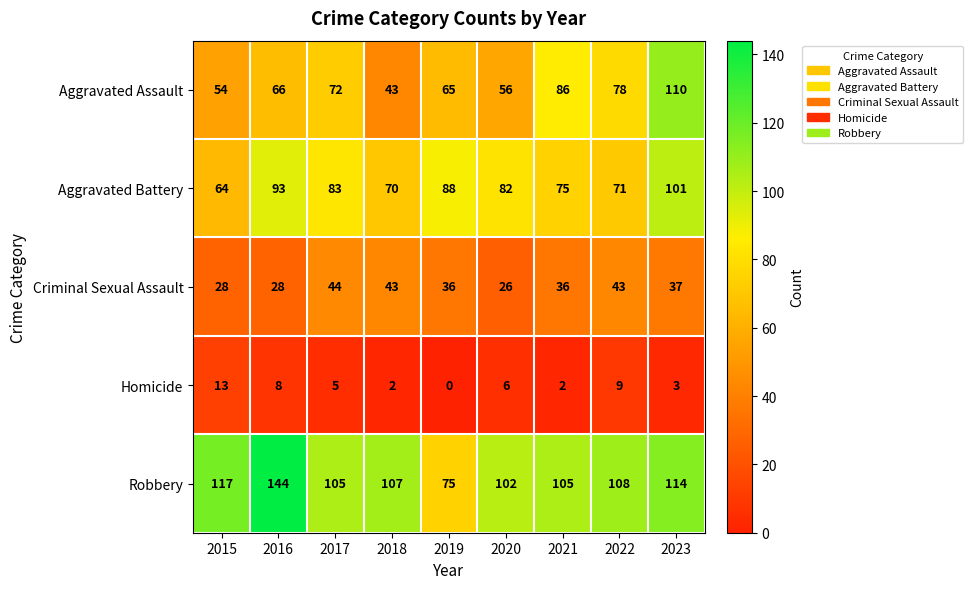

The value of Aggravated Battery at 2016 is 93. True or false?

True